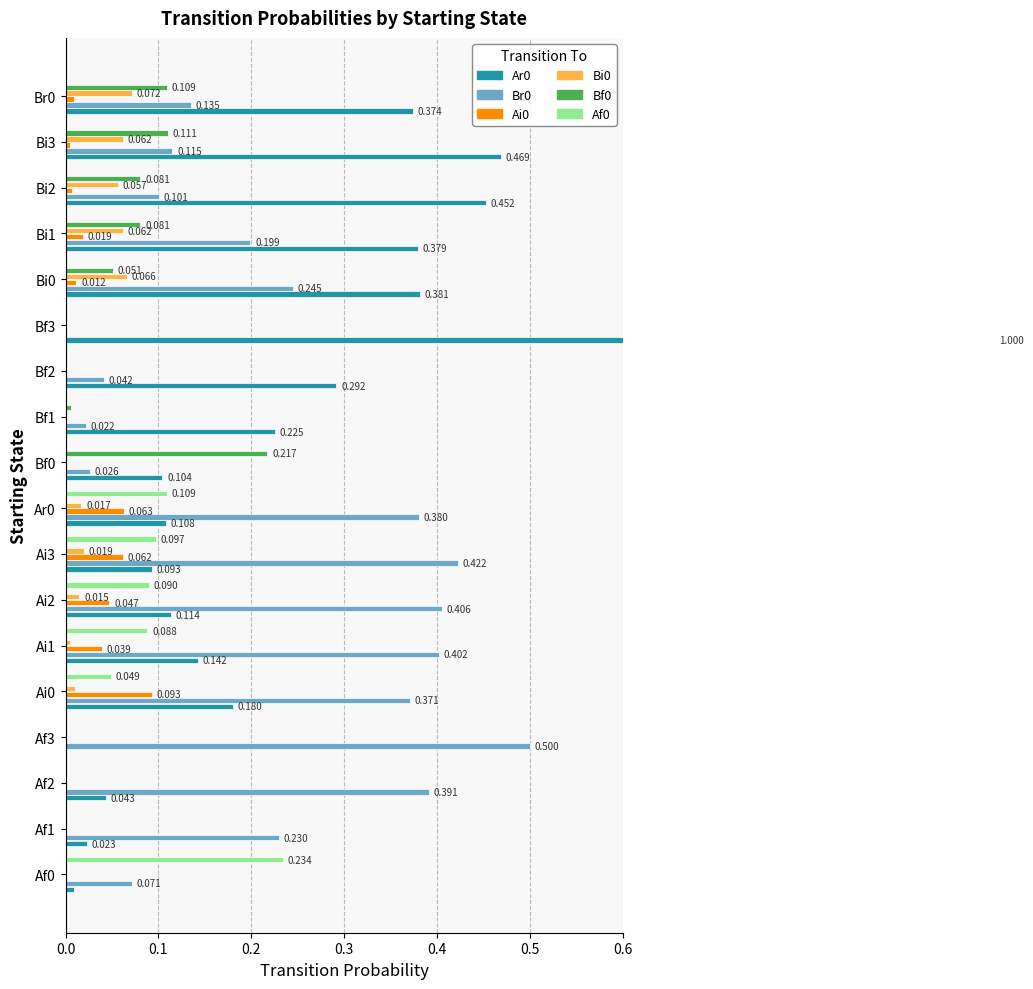

How many data points does each series have?

18